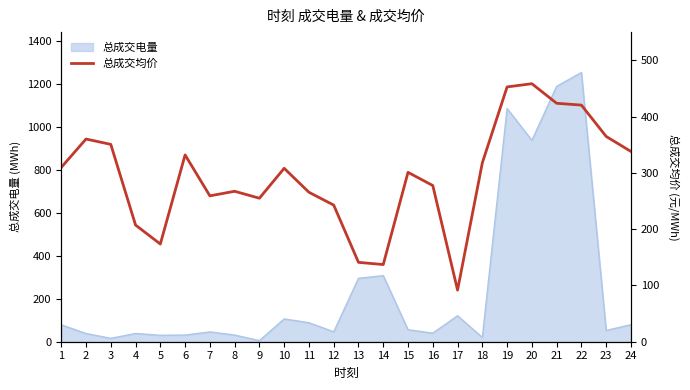

What is the maximum value shown in the chart?

458.6